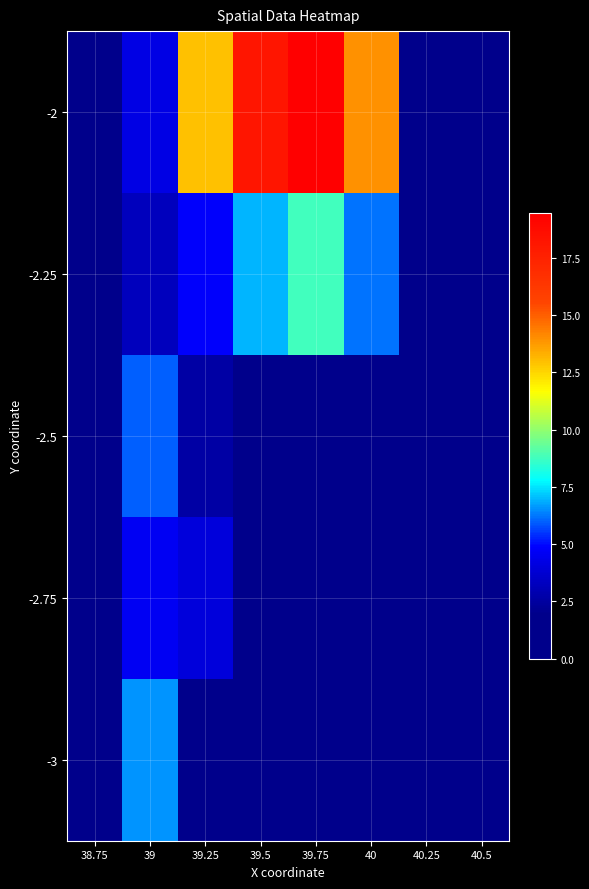

Which category has the highest value across all series?

39.75